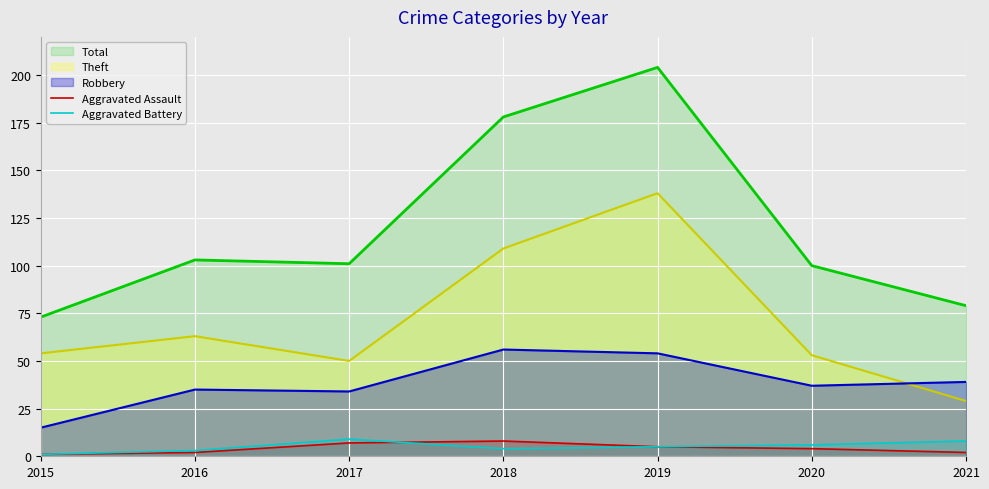

In Aggravated Assault, how many points are higher than both neighbors (excluding endpoints)?

1